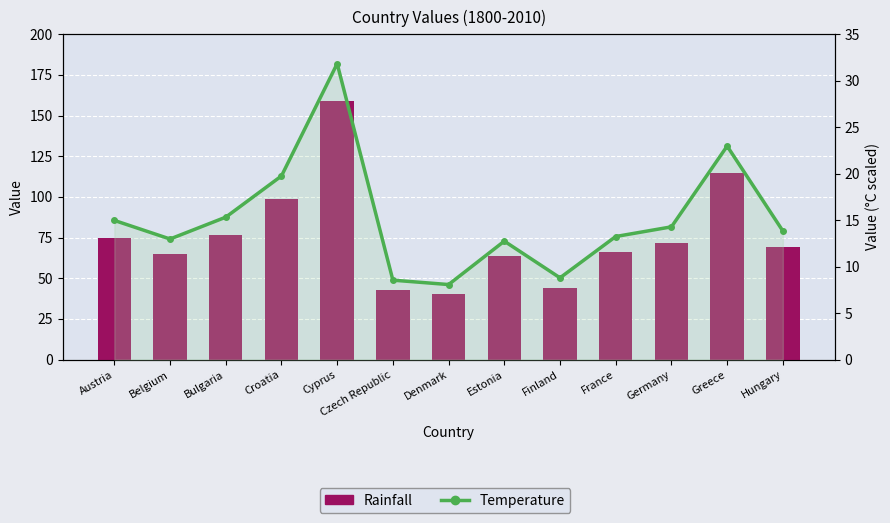

Reading left to right, what are all the values shown in this chart?

Rainfall: Austria=74.9	Belgium=64.9	Bulgaria=76.6	Croatia=98.8	Cyprus=159.2	Czech Republic=42.7	Denmark=40.4	Estonia=63.7	Finland=44.0	France=66.2	Germany=71.4	Greece=114.9	Hungary=69.2
Temperature: Austria=15.0	Belgium=13.0	Bulgaria=15.3	Croatia=19.8	Cyprus=31.8	Czech Republic=8.5	Denmark=8.1	Estonia=12.7	Finland=8.8	France=13.2	Germany=14.3	Greece=23.0	Hungary=13.8